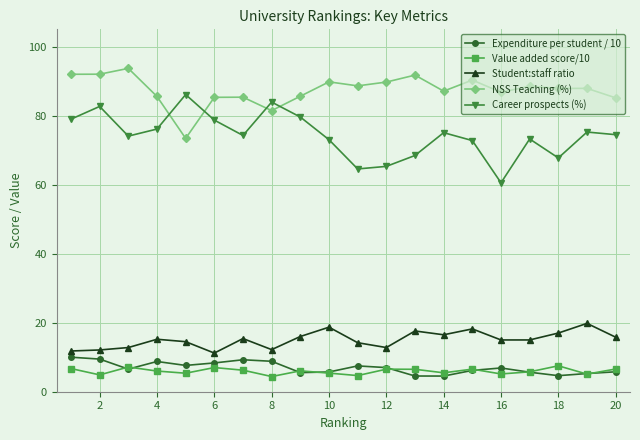

True or false: Student:staff ratio has more than 1 points higher than both neighbors.

True